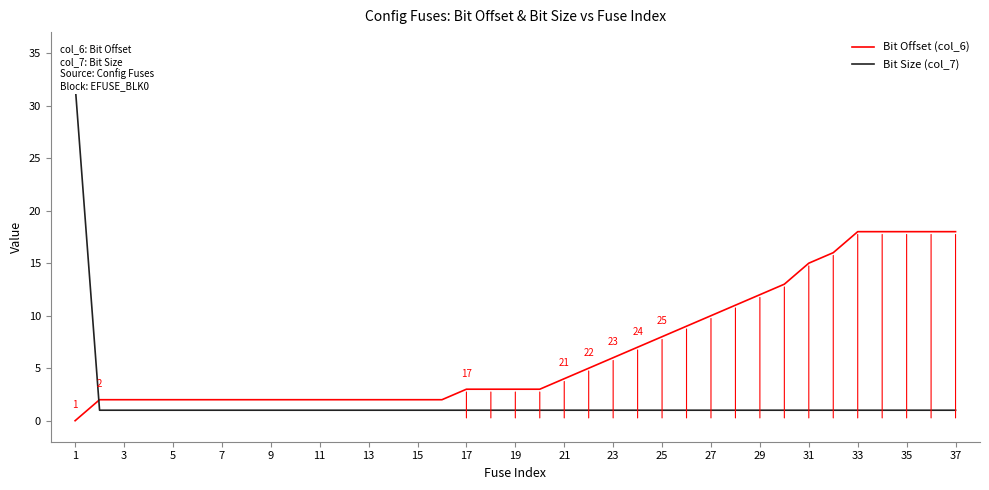

How many positive values does the Bit Offset (col_6) series have?

36